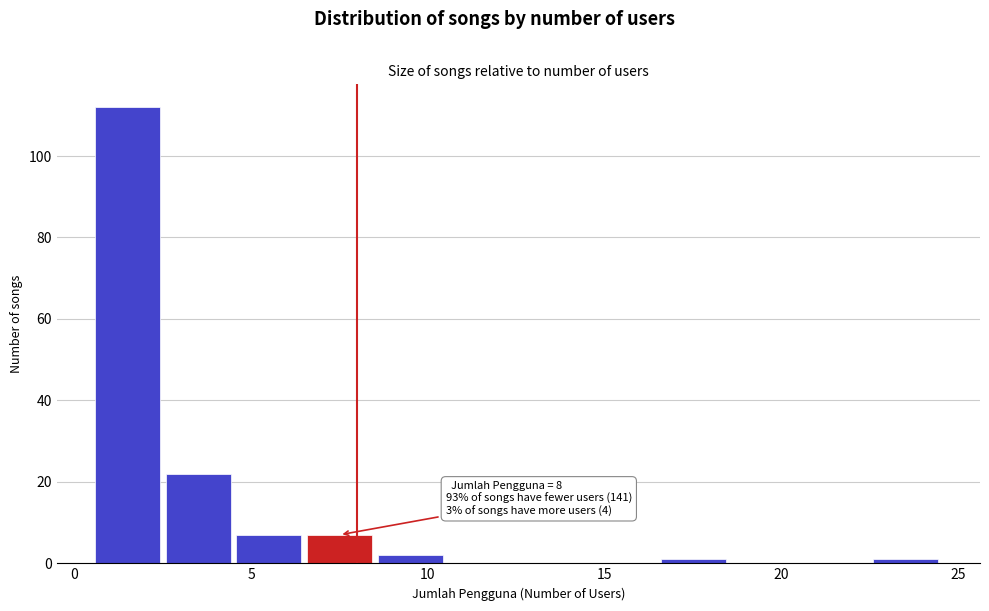

Over which range of the x-axis is the bar tallest?

0.5 to 2.5